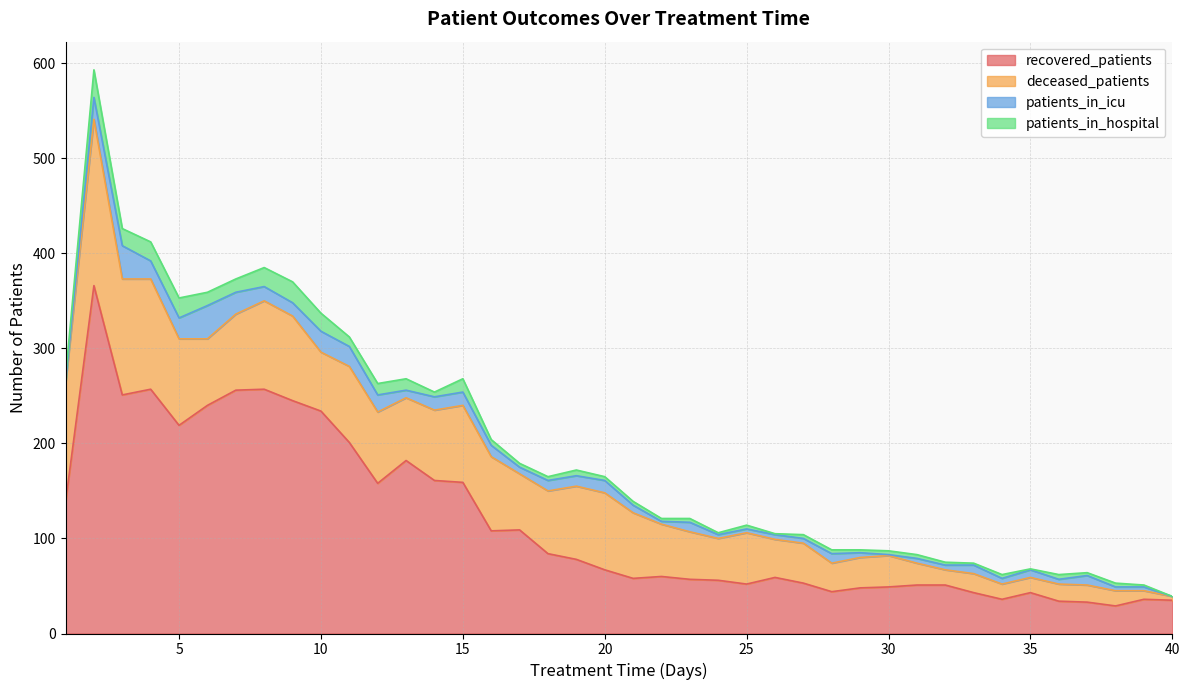

At which category does deceased_patients reach its first local peak?

2